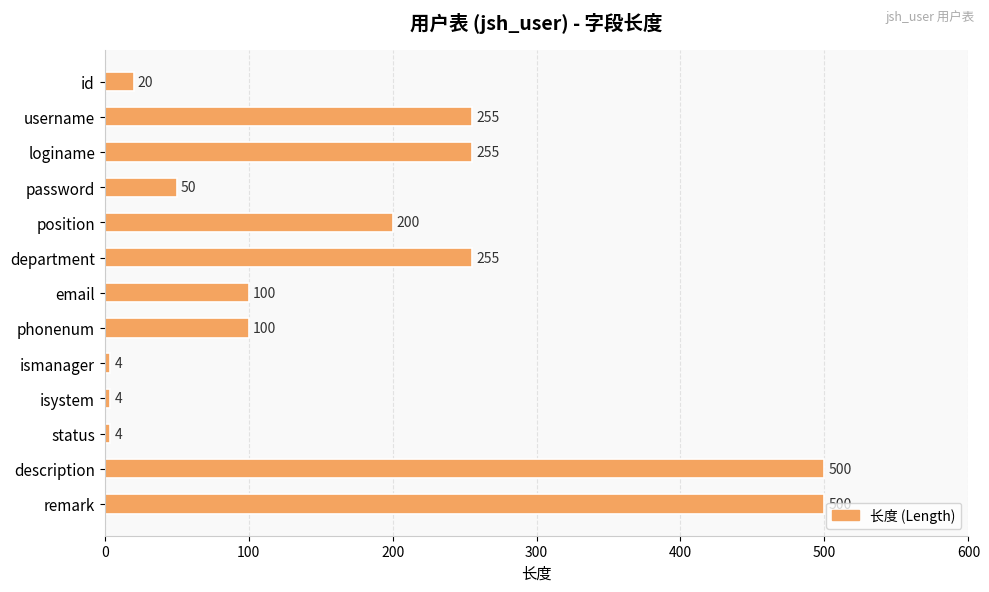

How many data points are less than 100?

5